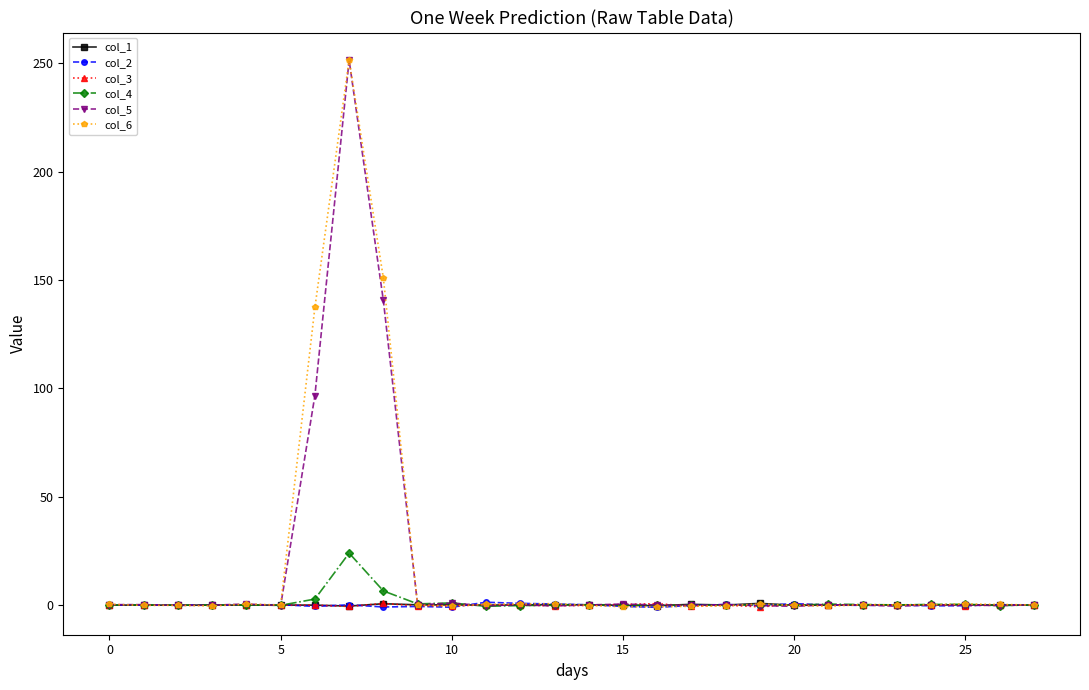

True or false: col_3 has more than 2 interior local peaks.

True